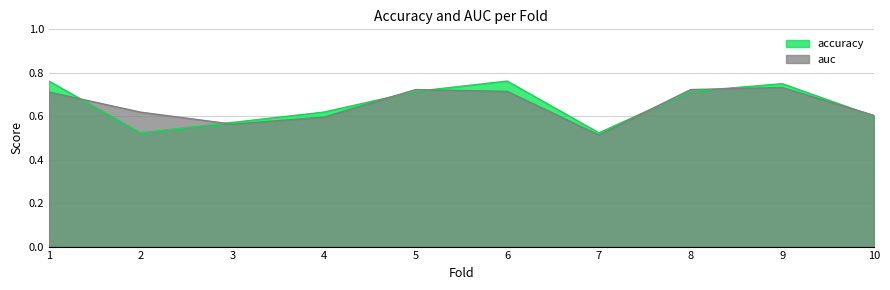

At which category does accuracy reach its first local peak?

6